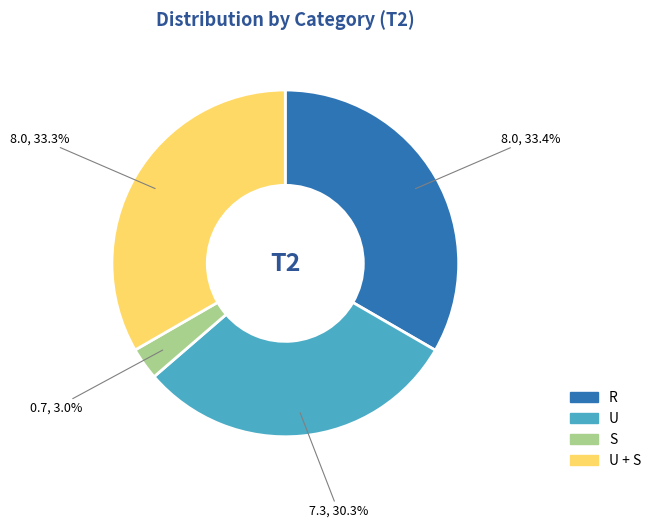

The U slice represents 30% of the pie. True or false?

True